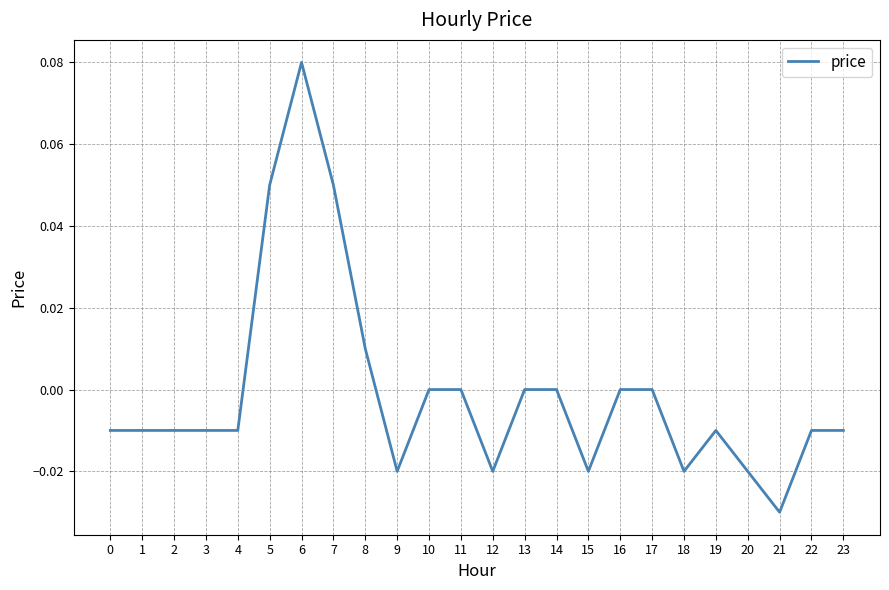

The chart shows a value of -0.0 at 2. True or false?

True